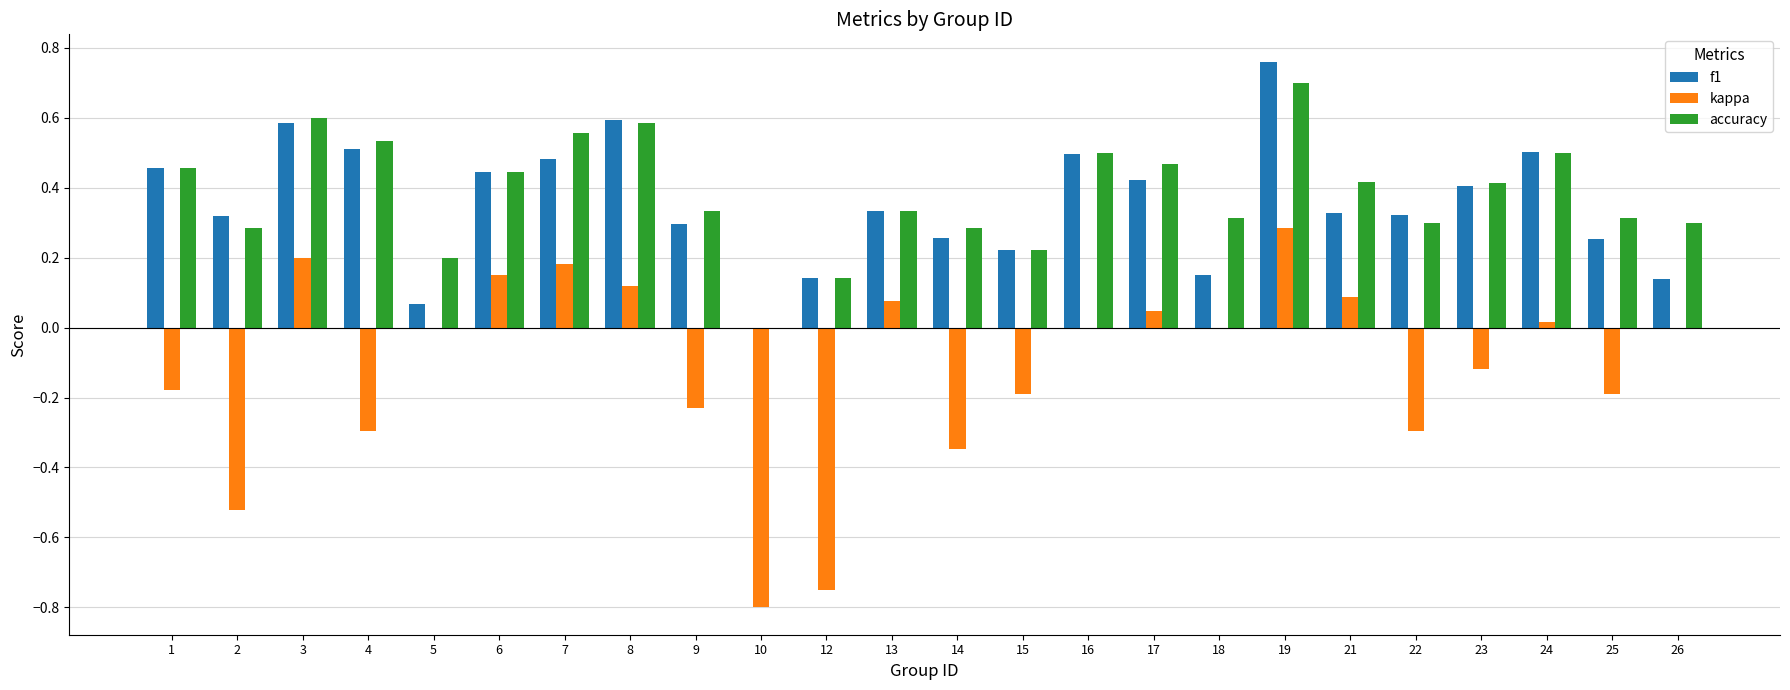

How many values in accuracy are above zero?

23